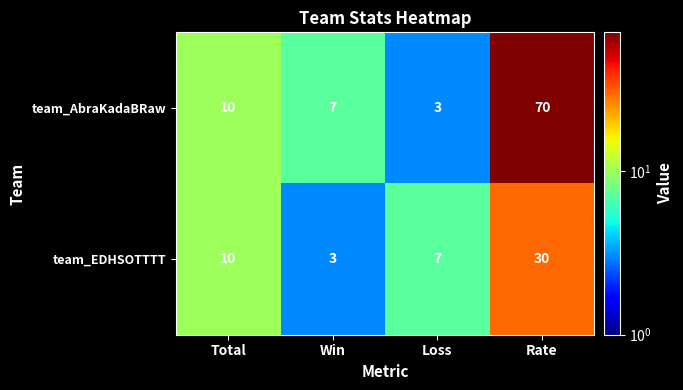

What is the sum of all team_EDHSOTTTT values?

50